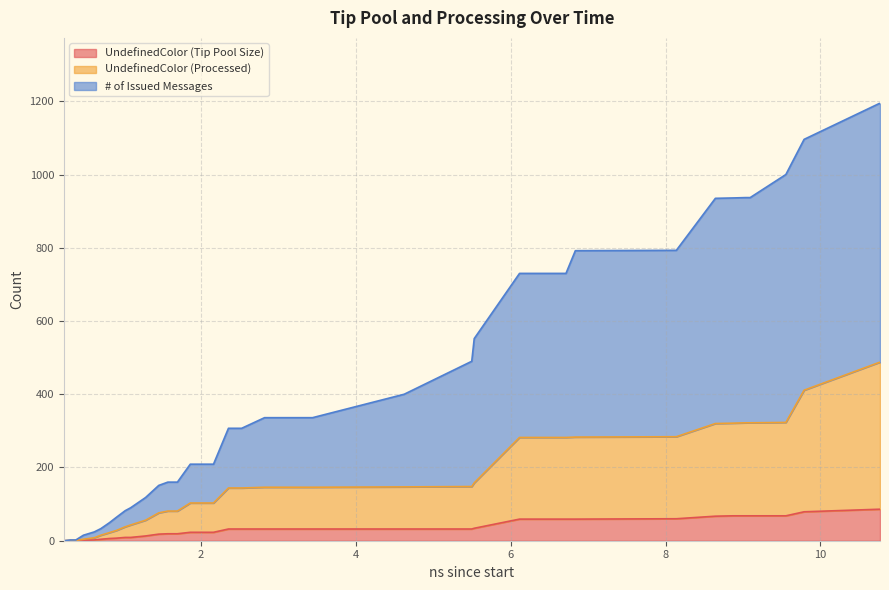

Reading left to right, what are all the values shown in this chart?

UndefinedColor (Tip Pool Size): 0	0	0	1	2	4	6	7	9	9	13	18	19	19	19	23	23	23	32	32	32	32	32	32	32	32	32	34	59	59	59	60	67	68	68	68	68	79	86	86
UndefinedColor (Processed): 0	1	1	4	8	15	22	28	38	43	56	76	81	81	81	103	103	103	144	144	144	146	146	146	146	147	148	158	282	282	283	284	320	321	322	322	323	411	487	487
# of Issued Messages: 0	2	2	15	24	33	49	64	82	90	118	151	160	160	160	209	209	209	307	307	307	336	336	336	336	400	490	552	730	730	792	793	935	936	937	937	1000	1096	1194	1194